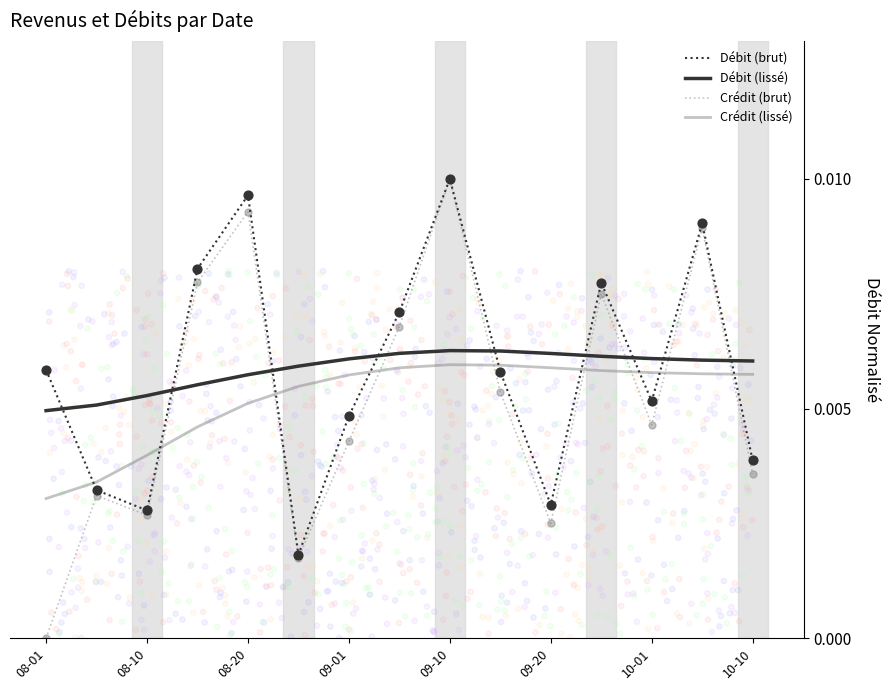

Which series has the largest Y range (max minus min)?

Crédit (brut)